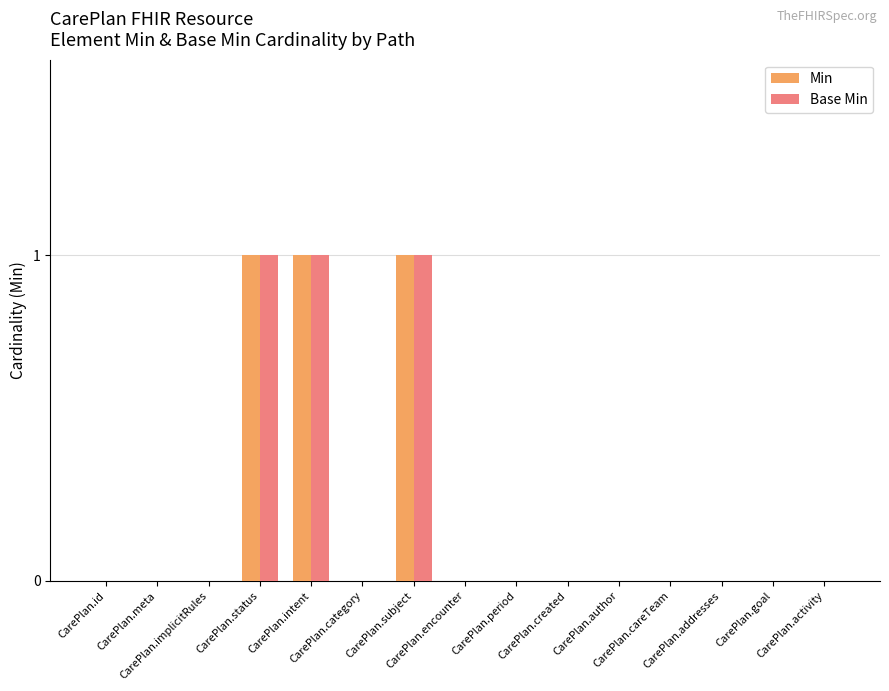

What is the sum of all Min values?

3